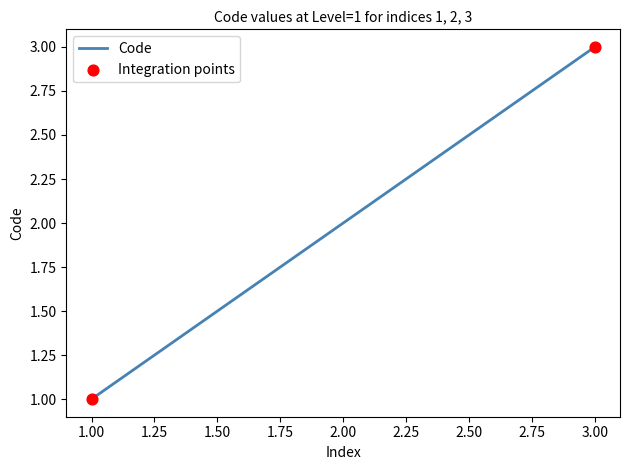

Which has a higher value, 1.00 or 3.00?

3.00